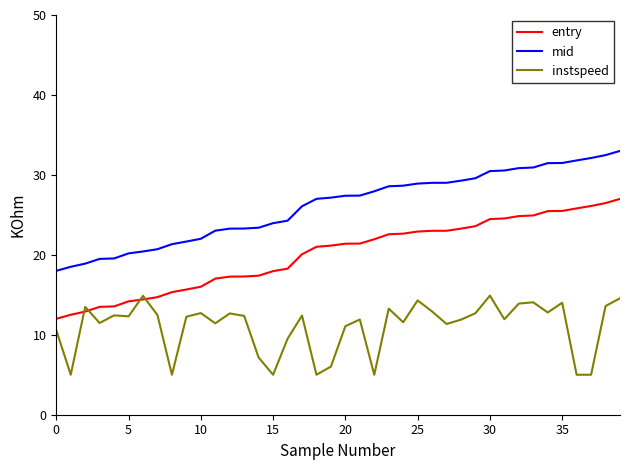

Is this an area chart (filled region under the line)?

No